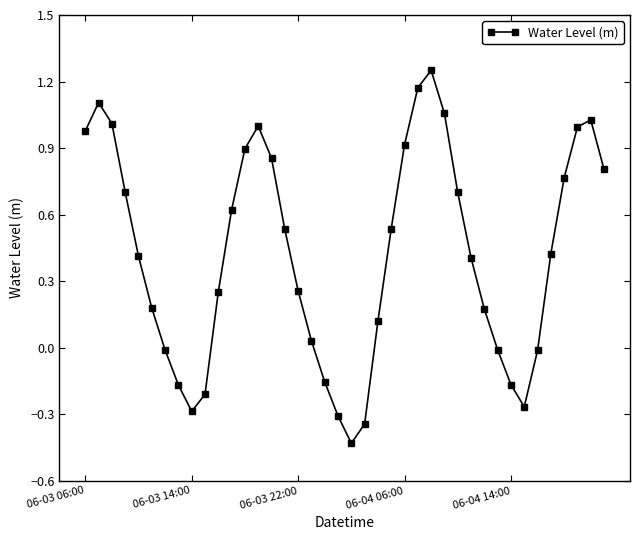

How many lines are shown in the chart?

1